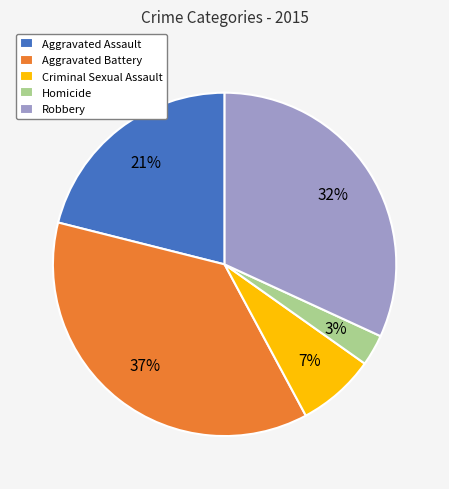

Combined, do Homicide and Aggravated Assault account for over 50%?

No